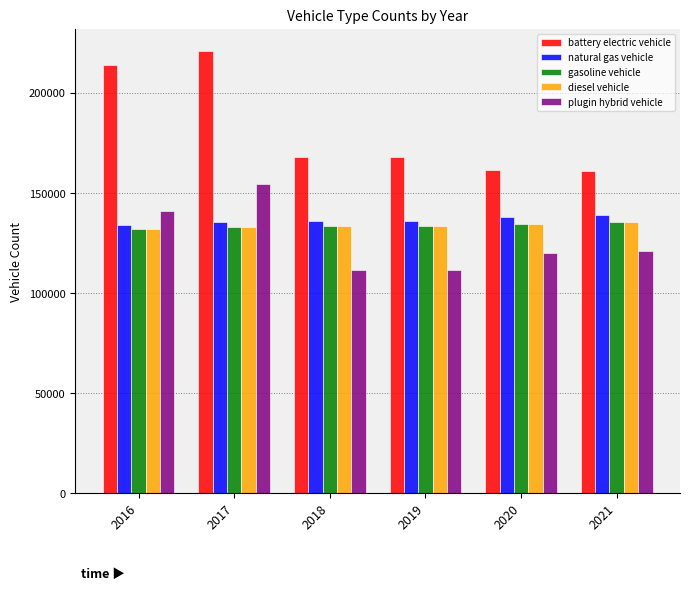

At which label does battery electric vehicle reach its peak?

2017